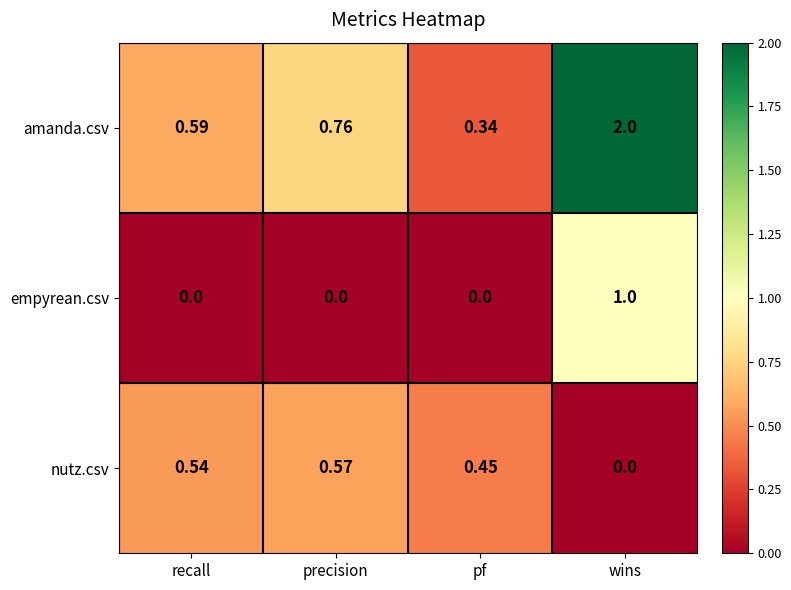

Which category has the highest value in the nutz.csv series?

precision